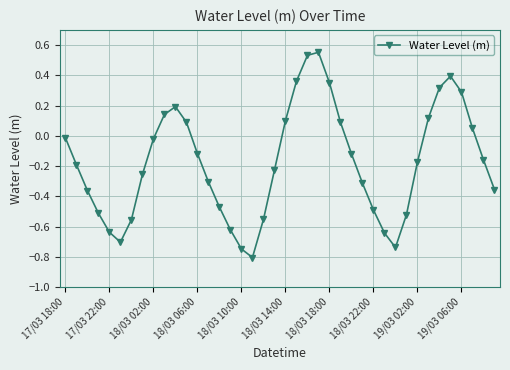

Count the number of data series in this chart.

1